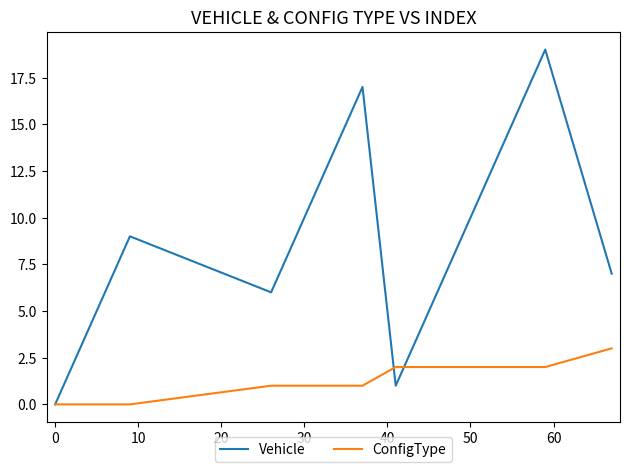

List the series in order of their peak value, lowest first.

ConfigType, Vehicle